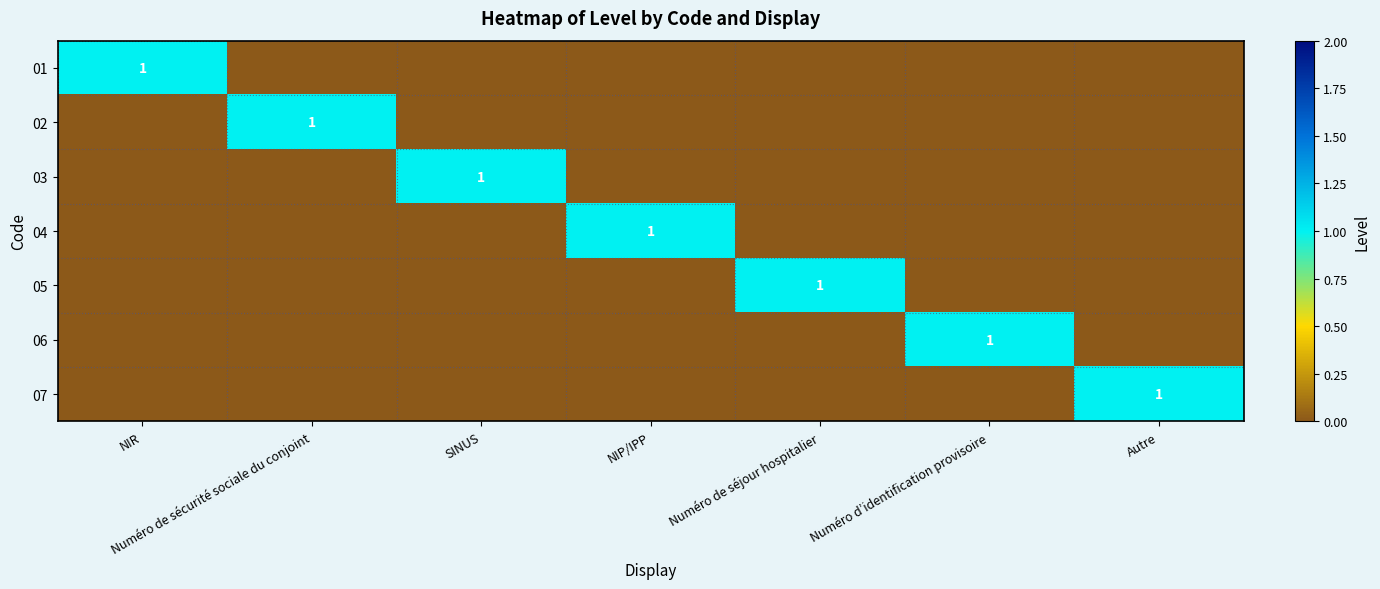

Rank the series by their maximum value, from lowest to highest.

01, 02, 03, 04, 05, 06, 07